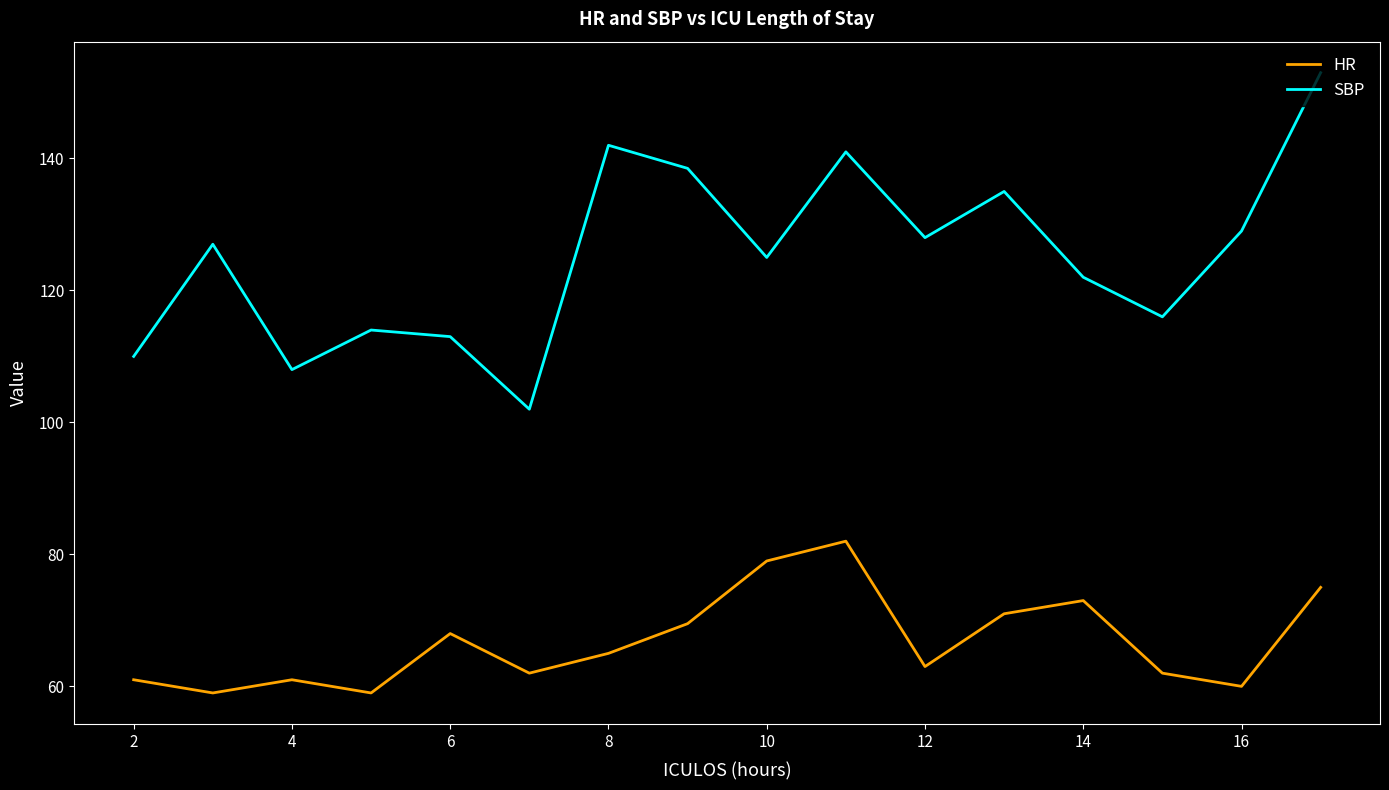

Rank the series by their maximum value, from lowest to highest.

HR, SBP